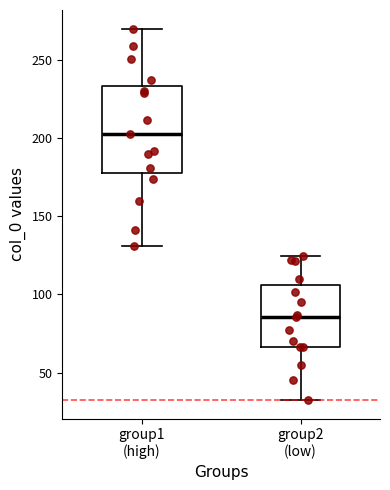

Which box has the lowest median line?

group2 (low)